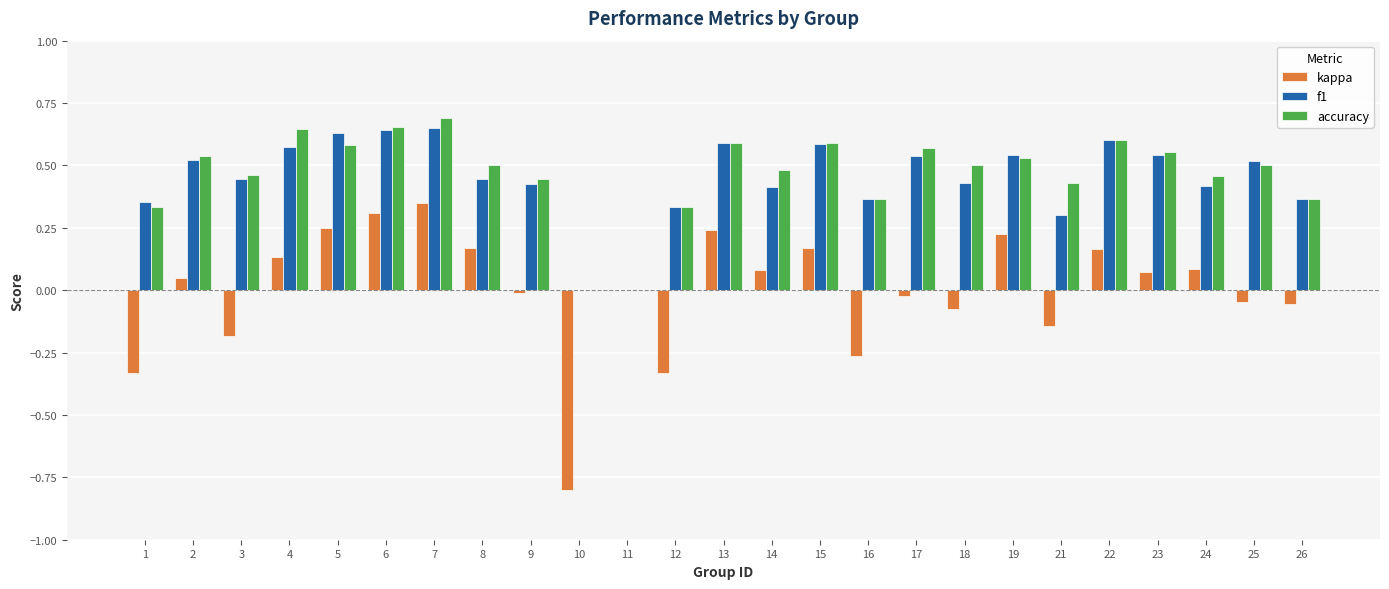

Which series changed the most between 4 and 24?

accuracy